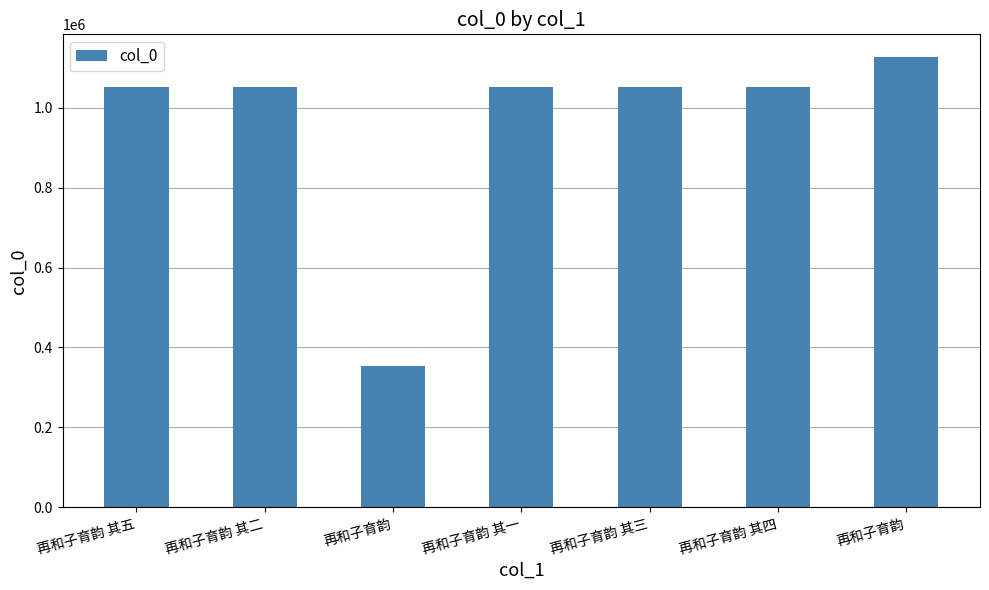

Which category has the highest value across all series?

再和子育韵